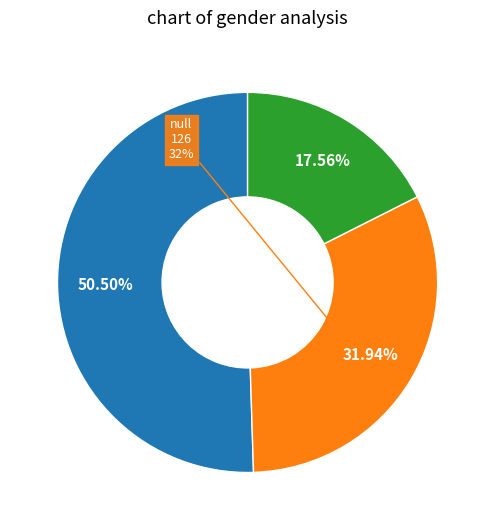

How many segments does this pie chart have?

3